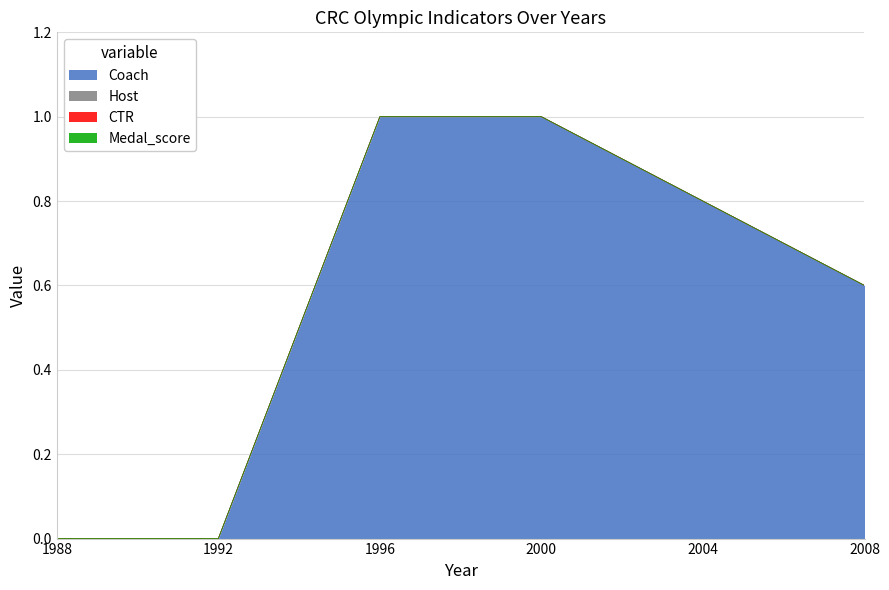

Reading right to left, extract all data points from this chart.

Coach: 2008=0.6	2004=0.8	2000=1.0	1996=1.0	1992=0.0	1988=0.0
Host: 2008=0.0	2004=0.0	2000=0.0	1996=0.0	1992=0.0	1988=0.0
CTR: 2008=0.0	2004=0.0	2000=0.0	1996=0.0	1992=0.0	1988=0.0
Medal_score: 2008=0.0	2004=0.0	2000=0.0	1996=0.0	1992=0.0	1988=0.0